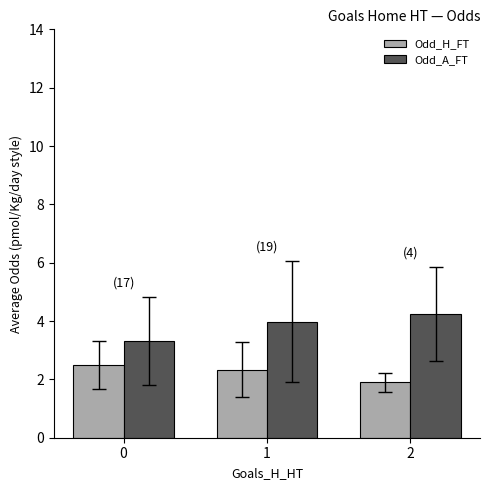

Is the value of Odd_H_FT at 2 greater than the value of Odd_A_FT at 0?

No